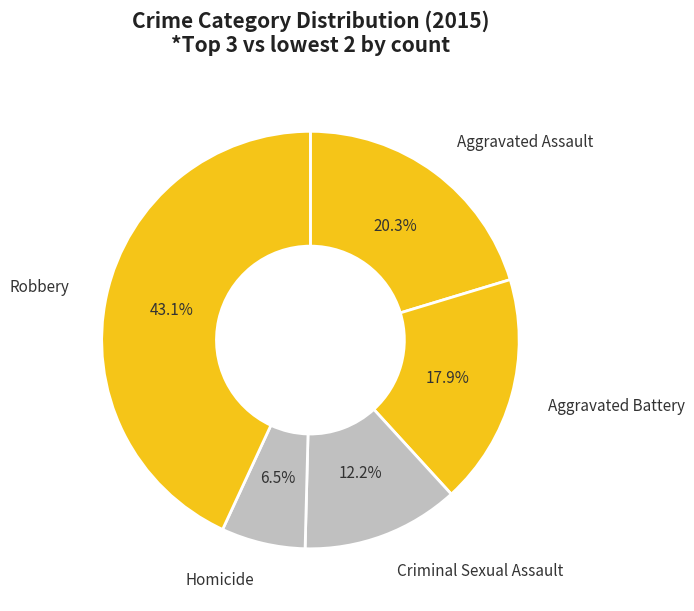

Count the number of slices in the pie.

5